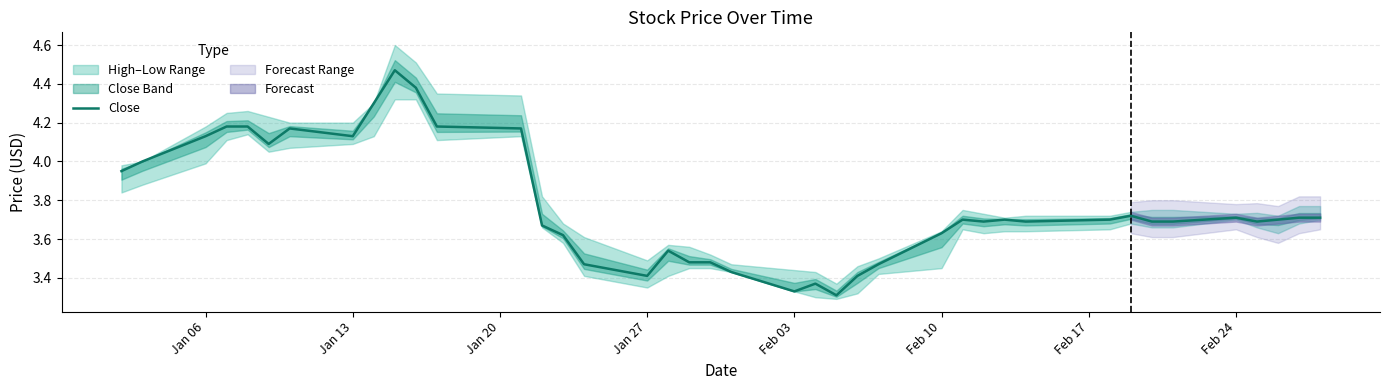

What is the value of the 17th point from the left?

3.4